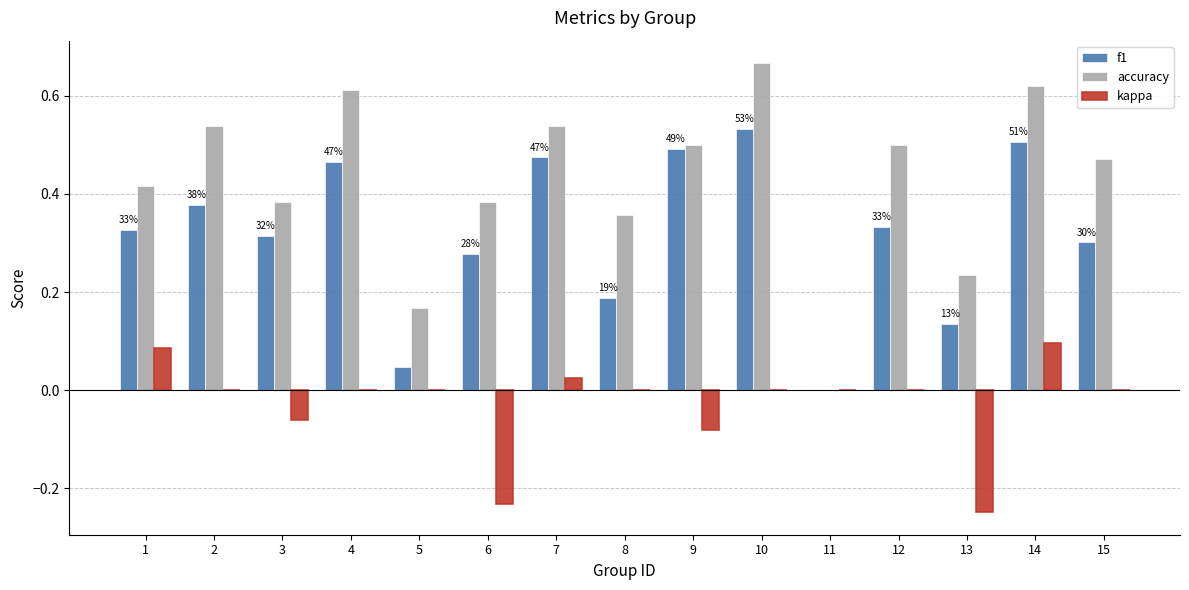

Does the chart contain stacked bars?

No